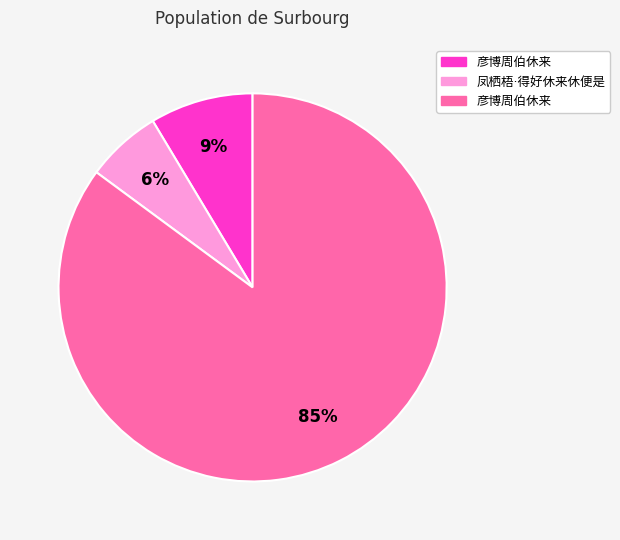

Is there a majority slice in this chart?

Yes